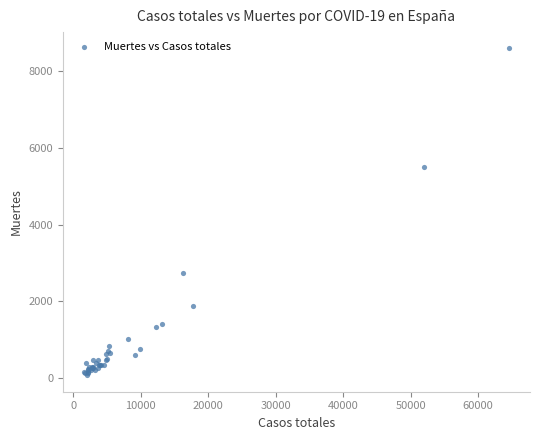

What Y value in the scatter plot is closest to 4332?

5507